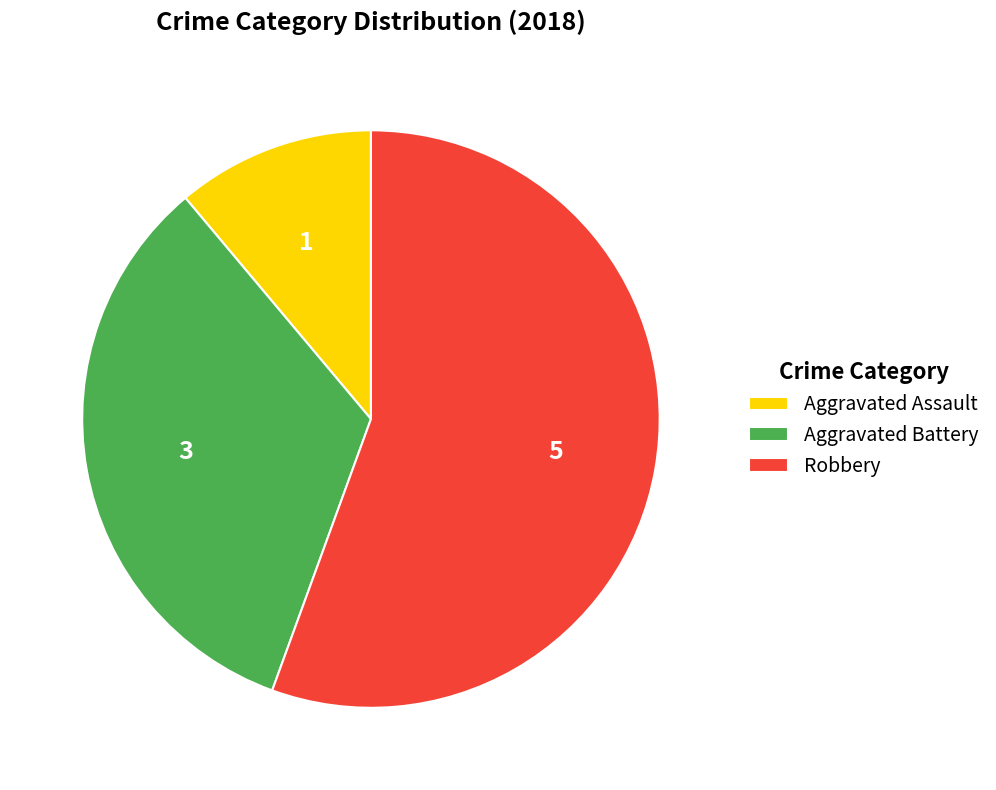

Does Robbery account for over 50% of the chart?

Yes